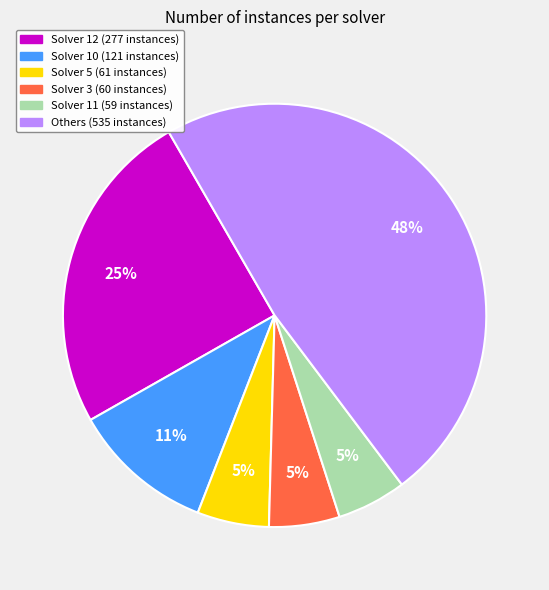

Does any single category account for the majority?

No